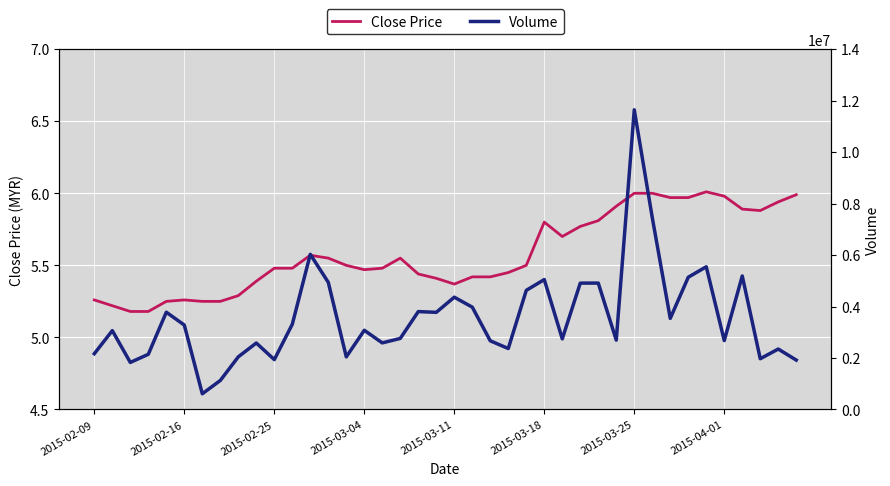

How many interior local valleys does the Close Price series have?

4